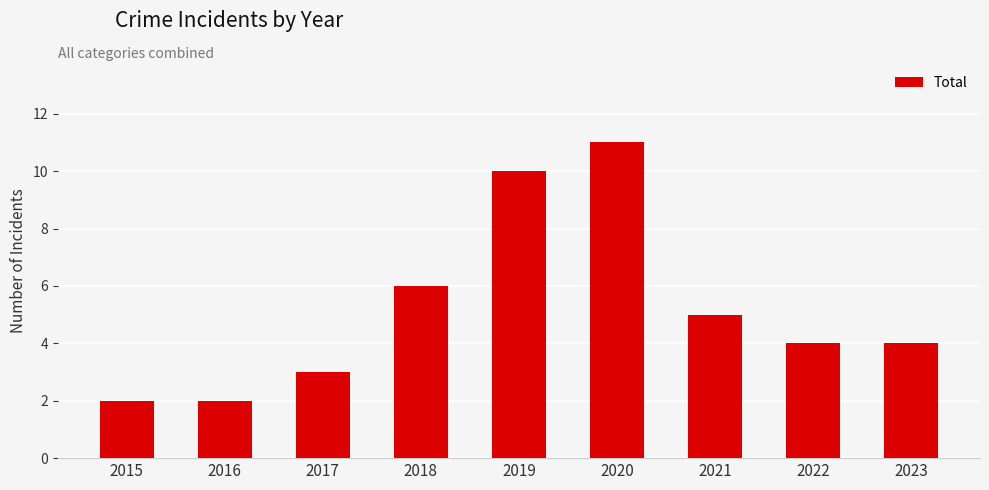

Reading right to left, transcribe all the data shown in this chart.

2023=4	2022=4	2021=5	2020=11	2019=10	2018=6	2017=3	2016=2	2015=2